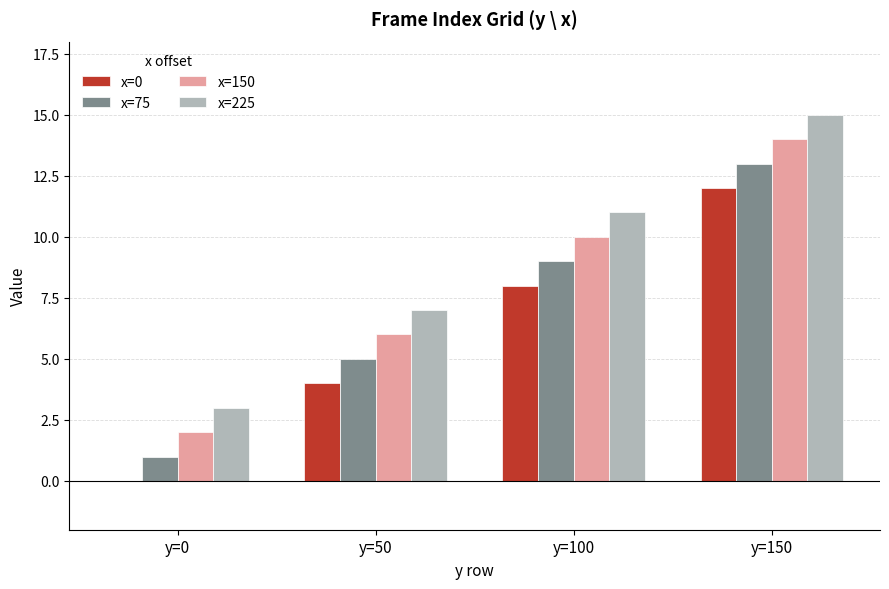

What is the spread (max minus min) of values at y=0?

3